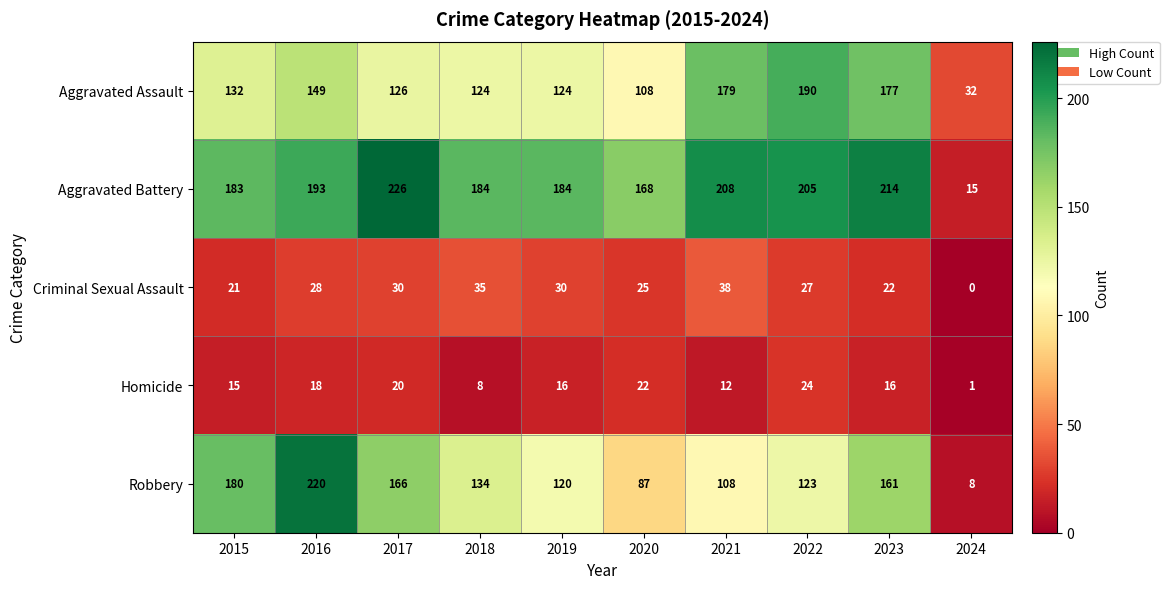

Where is Aggravated Battery nearest to the value 120?

2020